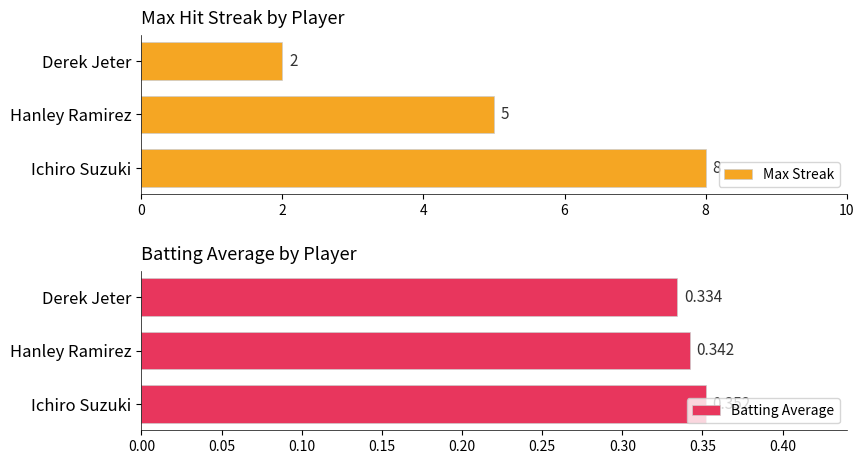

List the labels in order of Batting Average value, largest first.

Ichiro Suzuki, Hanley Ramirez, Derek Jeter